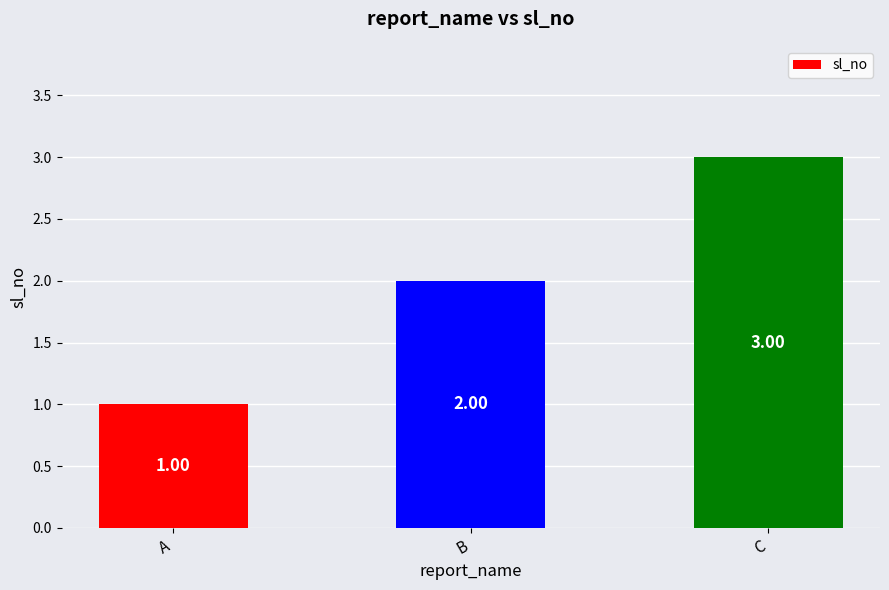

List the labels in order of value, smallest first.

A, B, C